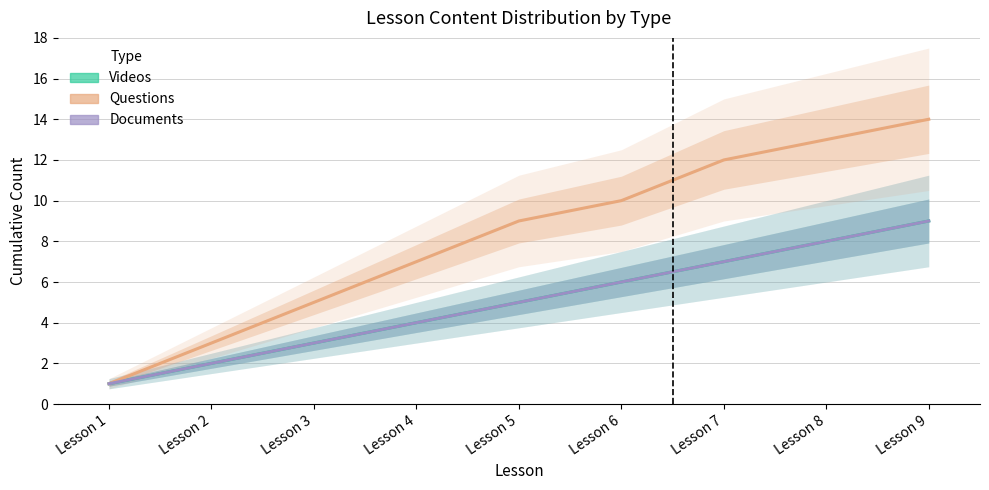

How many categories are shown in the chart?

9